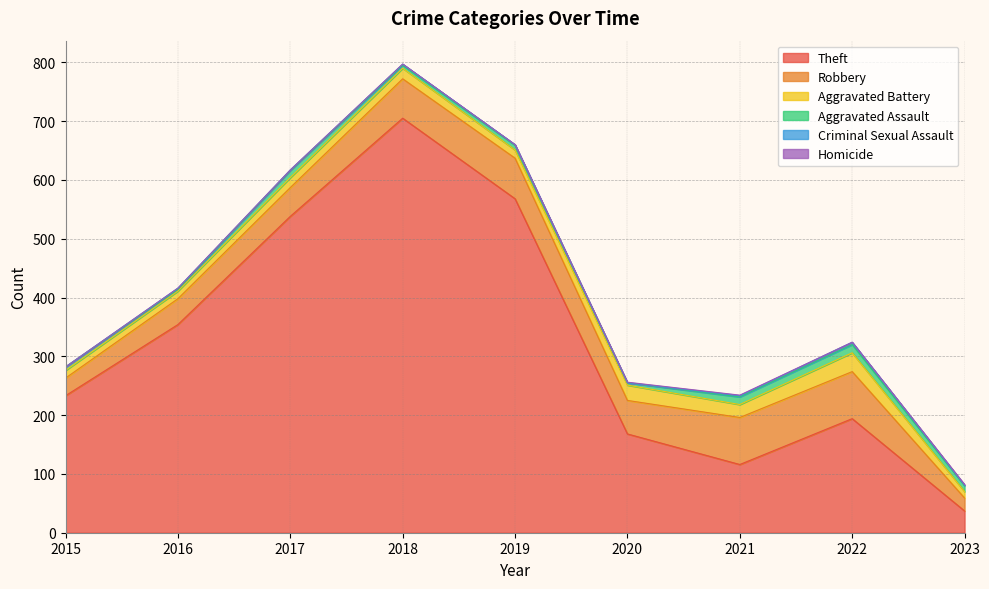

After their last crossing, which series has the higher values: Homicide or Criminal Sexual Assault?

Criminal Sexual Assault